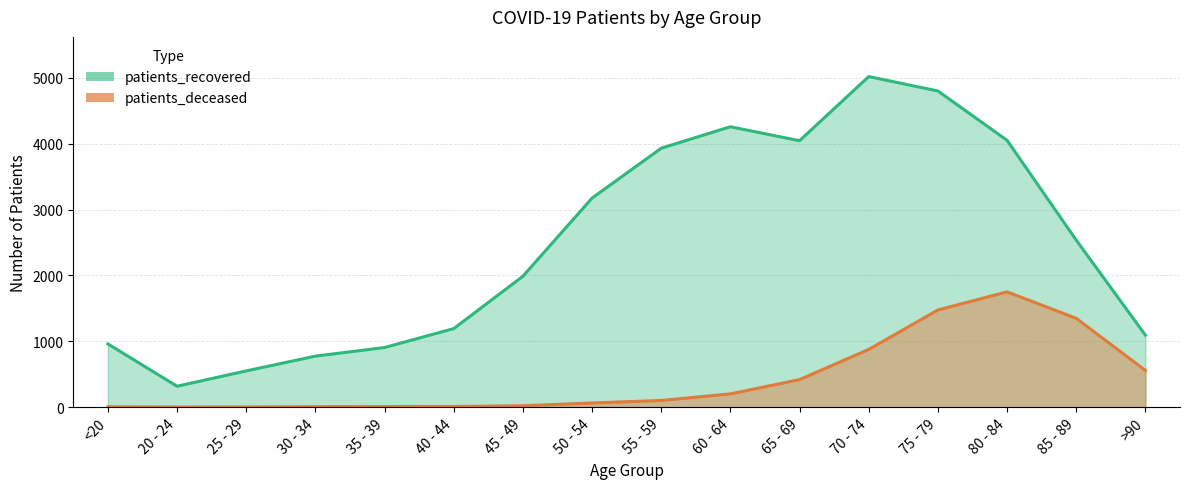

Rank the categories by patients_deceased value from highest to lowest.

80 - 84, 75 - 79, 85 - 89, 70 - 74, >90, 65 - 69, 60 - 64, 55 - 59, 50 - 54, 45 - 49, 40 - 44, 35 - 39, 30 - 34, <20, 25 - 29, 20 - 24